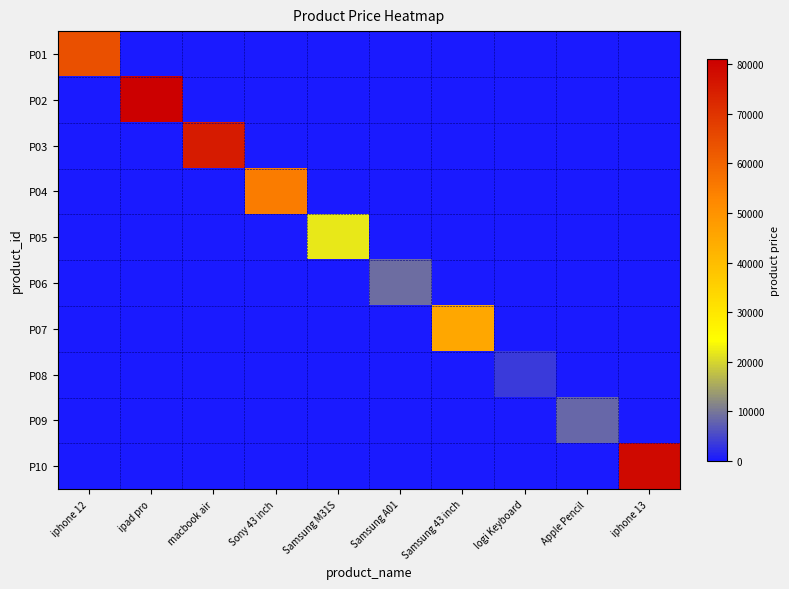

Reading left to right, what are all the values shown in this chart?

P01: iphone 12=64000	ipad pro=0	macbook air=0	Sony 43 inch=0	Samsung M31S=0	Samsung A01=0	Samsung 43 inch=0	logi Keyboard=0	Apple Pencil=0	iphone 13=0
P02: iphone 12=0	ipad pro=81000	macbook air=0	Sony 43 inch=0	Samsung M31S=0	Samsung A01=0	Samsung 43 inch=0	logi Keyboard=0	Apple Pencil=0	iphone 13=0
P03: iphone 12=0	ipad pro=0	macbook air=75000	Sony 43 inch=0	Samsung M31S=0	Samsung A01=0	Samsung 43 inch=0	logi Keyboard=0	Apple Pencil=0	iphone 13=0
P04: iphone 12=0	ipad pro=0	macbook air=0	Sony 43 inch=55000	Samsung M31S=0	Samsung A01=0	Samsung 43 inch=0	logi Keyboard=0	Apple Pencil=0	iphone 13=0
P05: iphone 12=0	ipad pro=0	macbook air=0	Sony 43 inch=0	Samsung M31S=22000	Samsung A01=0	Samsung 43 inch=0	logi Keyboard=0	Apple Pencil=0	iphone 13=0
P06: iphone 12=0	ipad pro=0	macbook air=0	Sony 43 inch=0	Samsung M31S=0	Samsung A01=9000	Samsung 43 inch=0	logi Keyboard=0	Apple Pencil=0	iphone 13=0
P07: iphone 12=0	ipad pro=0	macbook air=0	Sony 43 inch=0	Samsung M31S=0	Samsung A01=0	Samsung 43 inch=45000	logi Keyboard=0	Apple Pencil=0	iphone 13=0
P08: iphone 12=0	ipad pro=0	macbook air=0	Sony 43 inch=0	Samsung M31S=0	Samsung A01=0	Samsung 43 inch=0	logi Keyboard=3500	Apple Pencil=0	iphone 13=0
P09: iphone 12=0	ipad pro=0	macbook air=0	Sony 43 inch=0	Samsung M31S=0	Samsung A01=0	Samsung 43 inch=0	logi Keyboard=0	Apple Pencil=8500	iphone 13=0
P10: iphone 12=0	ipad pro=0	macbook air=0	Sony 43 inch=0	Samsung M31S=0	Samsung A01=0	Samsung 43 inch=0	logi Keyboard=0	Apple Pencil=0	iphone 13=79000